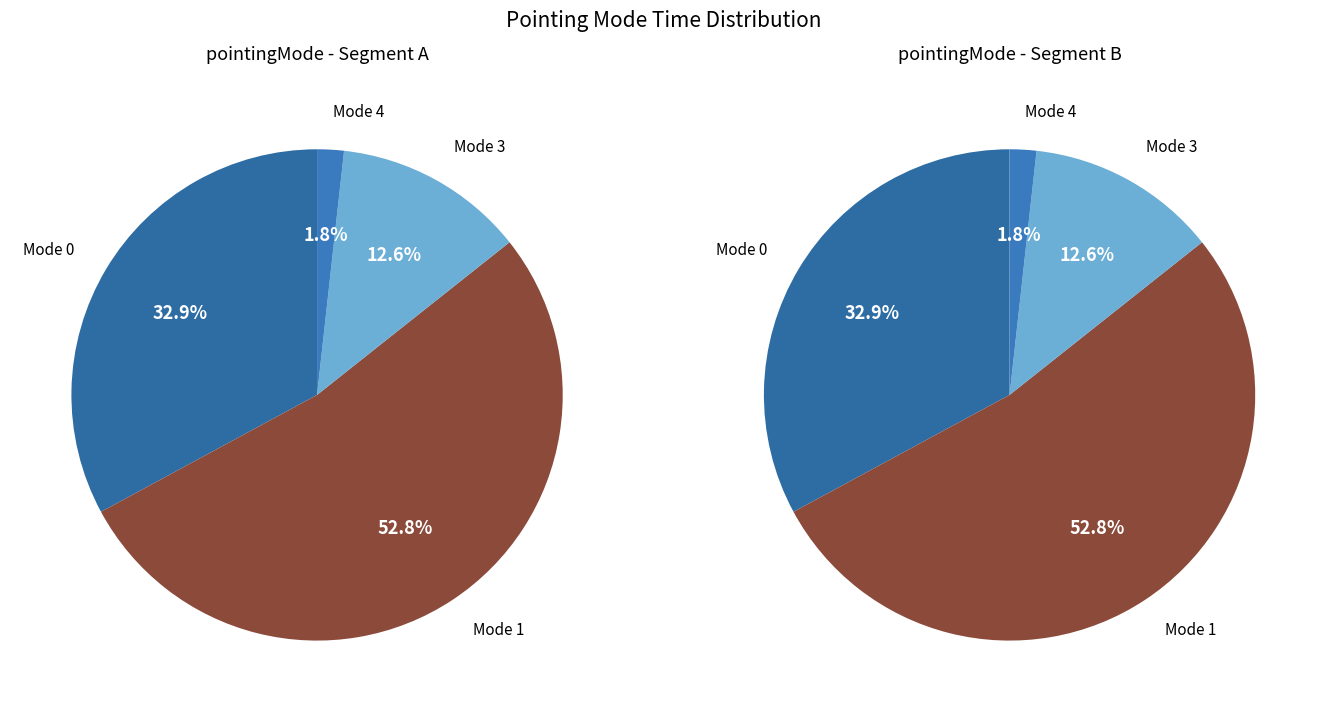

The 0 slice represents 20% of the pie. True or false?

False